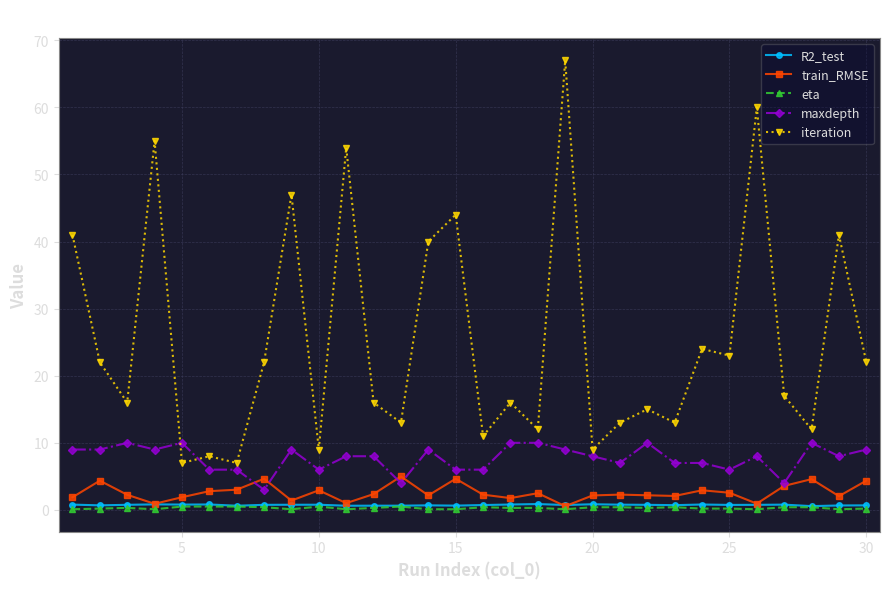

True or false: R2_test has more than 2 interior local peaks.

True